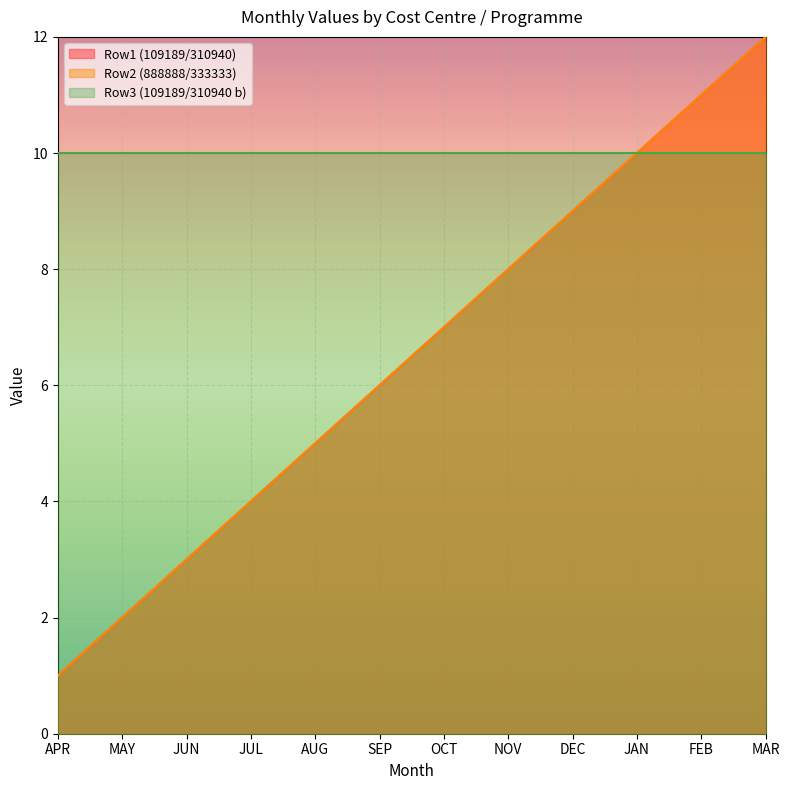

What is the minimum value shown in the chart?

1